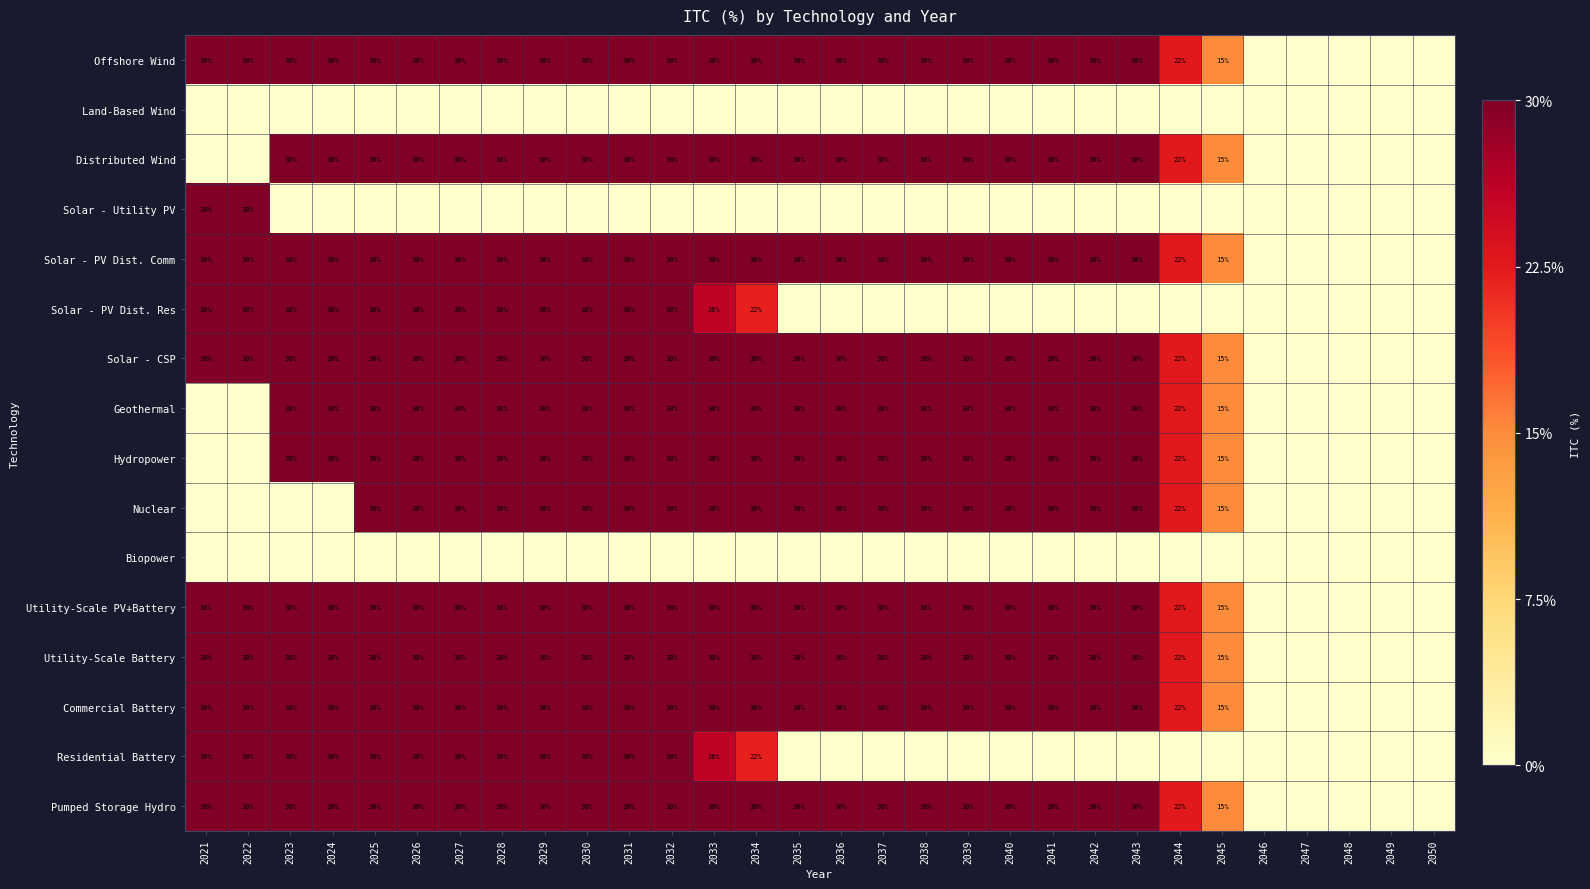

At how many categories does at least one series exceed 0?

25